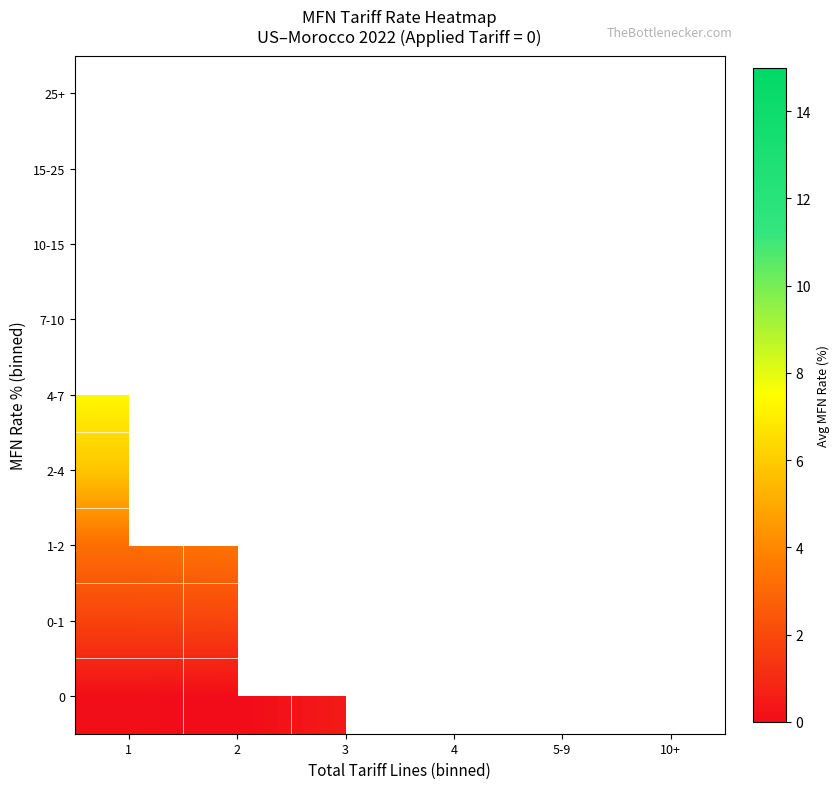

Is the value of 25+ at 1 greater than the value of 0 at 5-9?

No